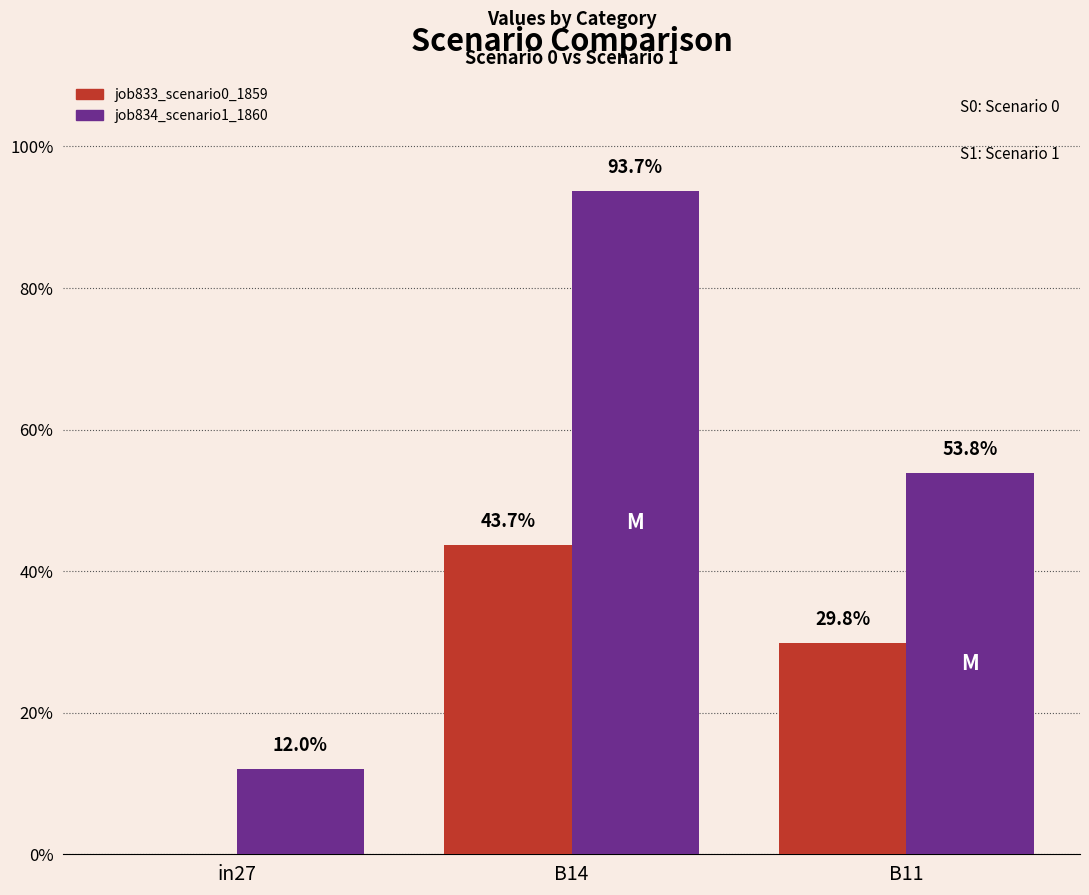

The job833_scenario0_1859 series shows 0.4 at B14. True or false?

True